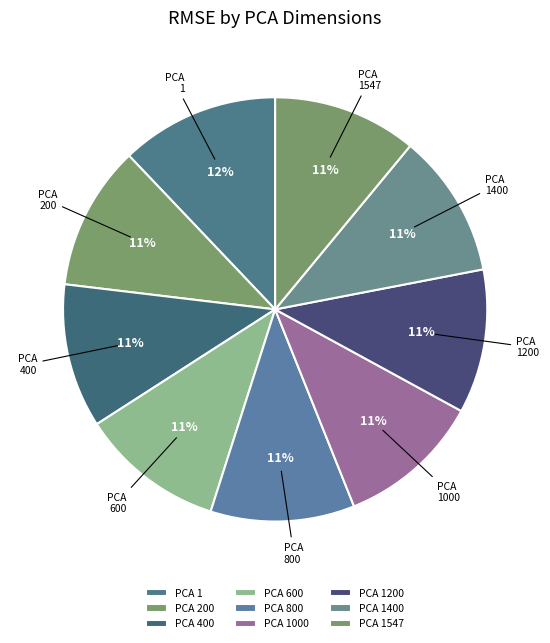

To the nearest percent, what percentage of the pie is PCA 200?

11%